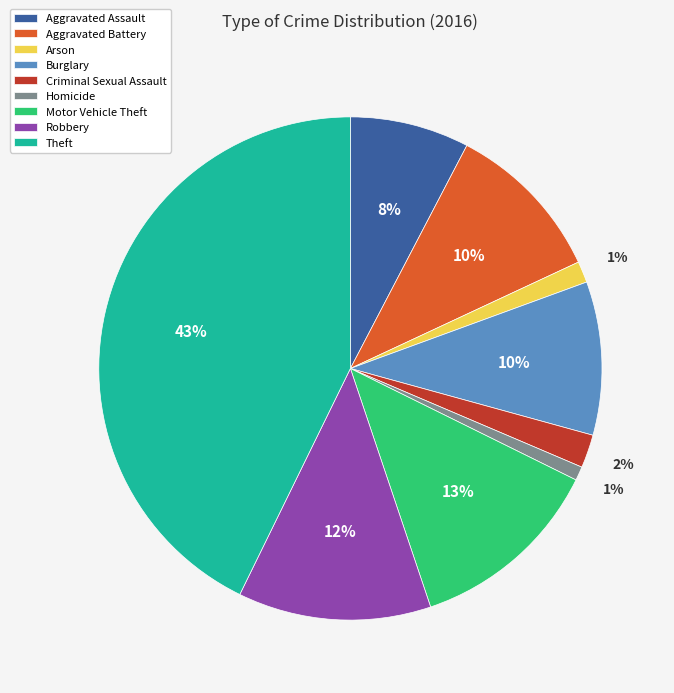

To the nearest percent, what is the combined percentage of Homicide and Arson?

2%